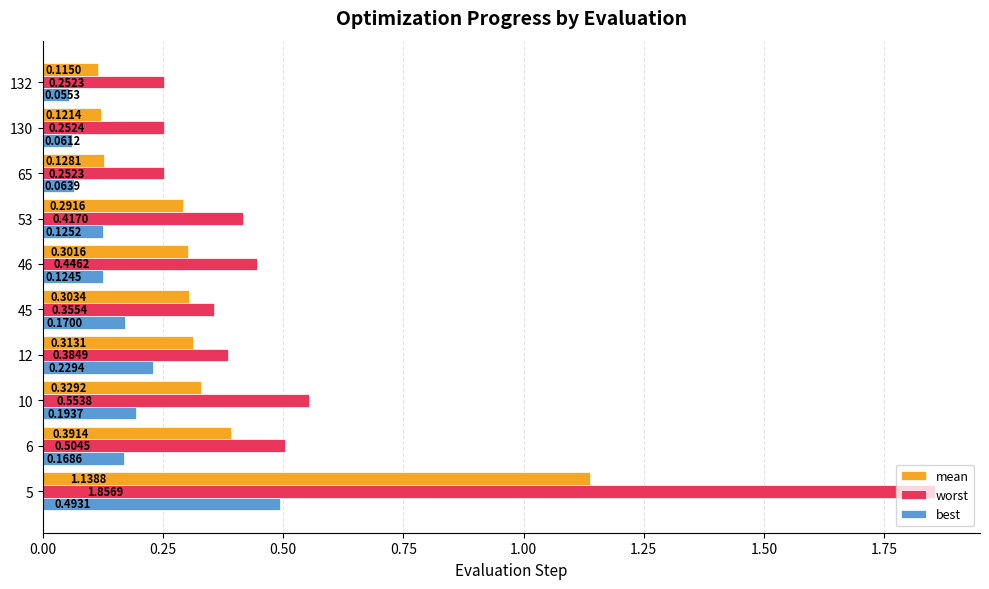

At how many categories does at least one series exceed 0?

10